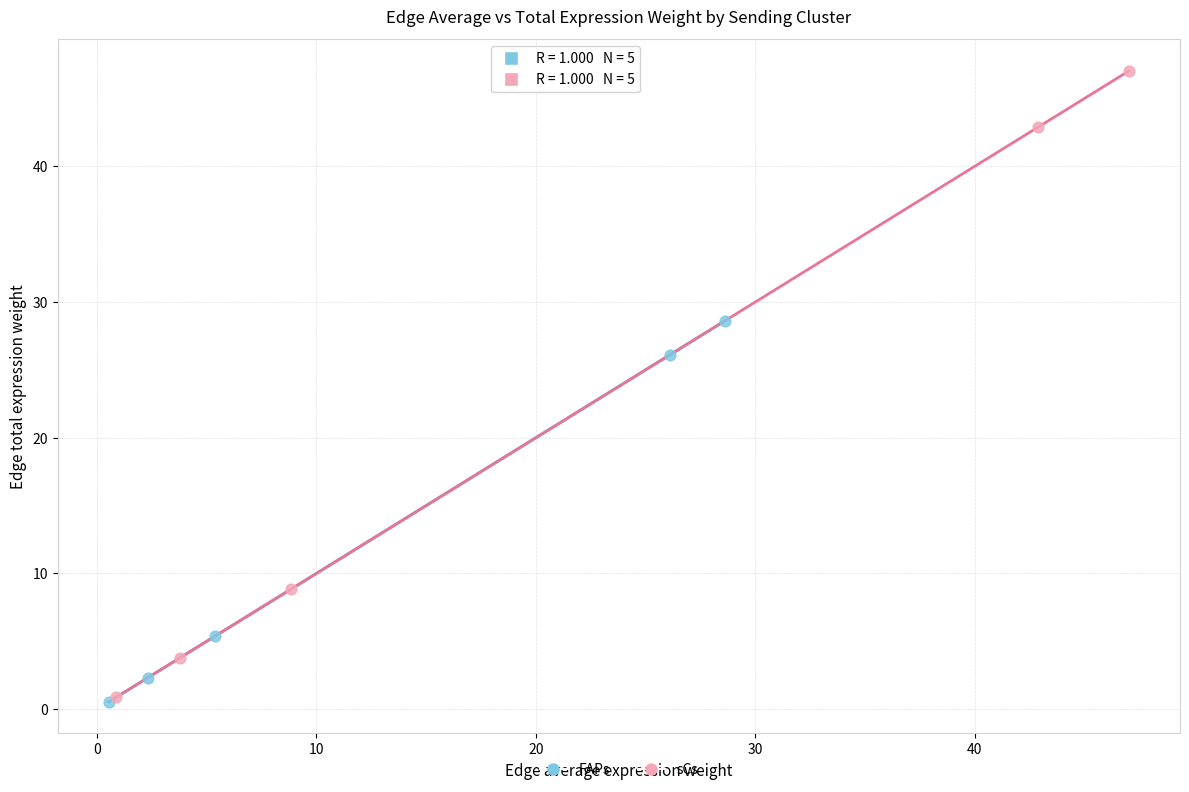

What are all the series names shown in the legend?

FAPs, sCs